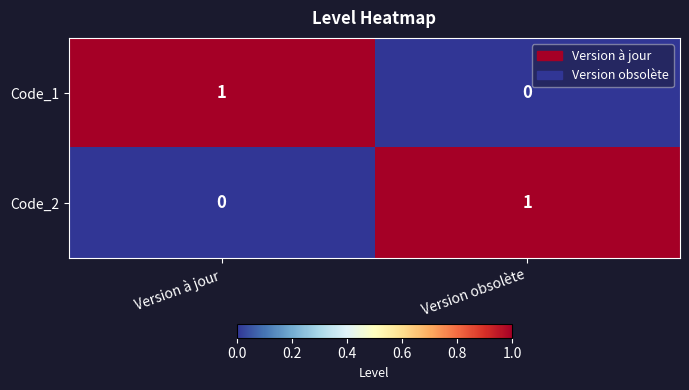

Reading left to right, what are all the values shown in this chart?

Code_1: Version à jour=1	Version obsolète=0
Code_2: Version à jour=0	Version obsolète=1